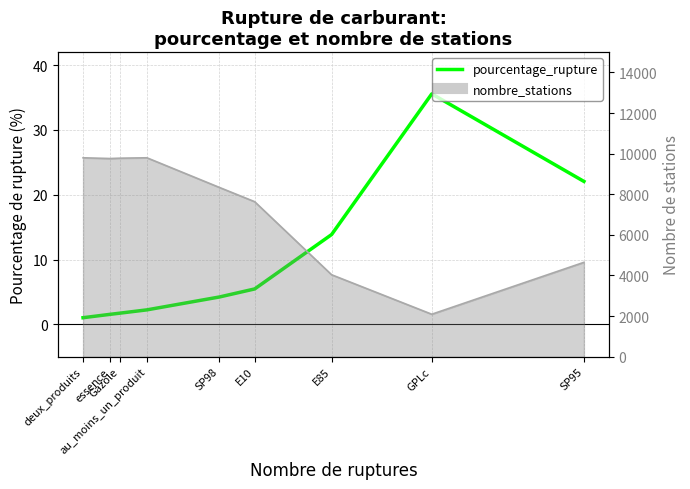

Between E85 and deux_produits, which is larger?

E85